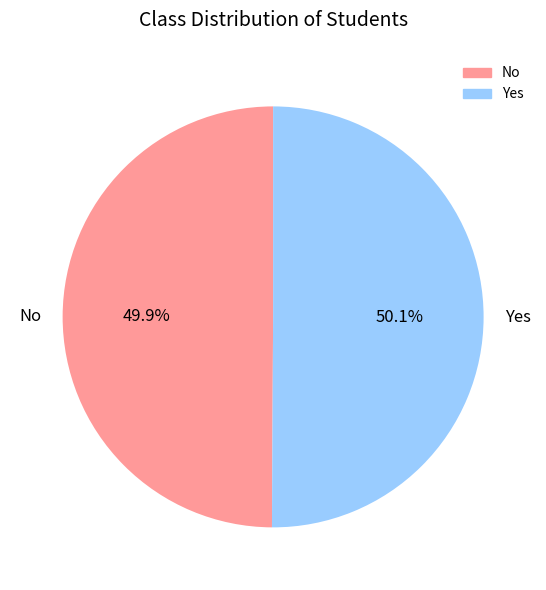

How much of the chart is everything except Yes?

49.9%